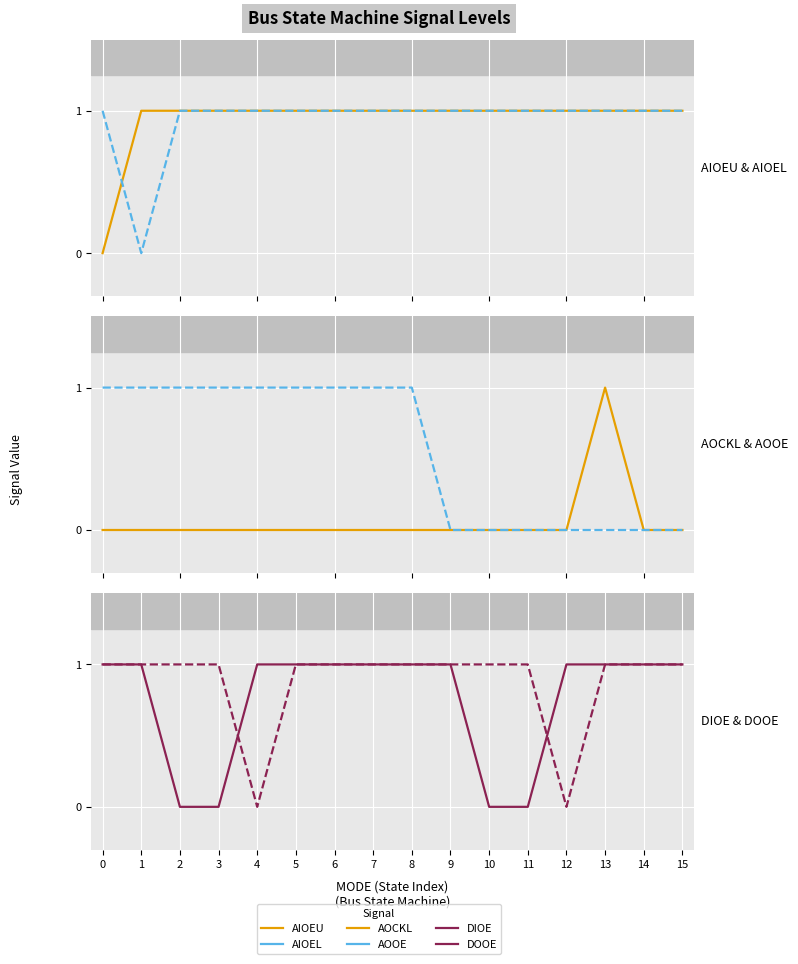

What is the sum of all DIOE values?

12